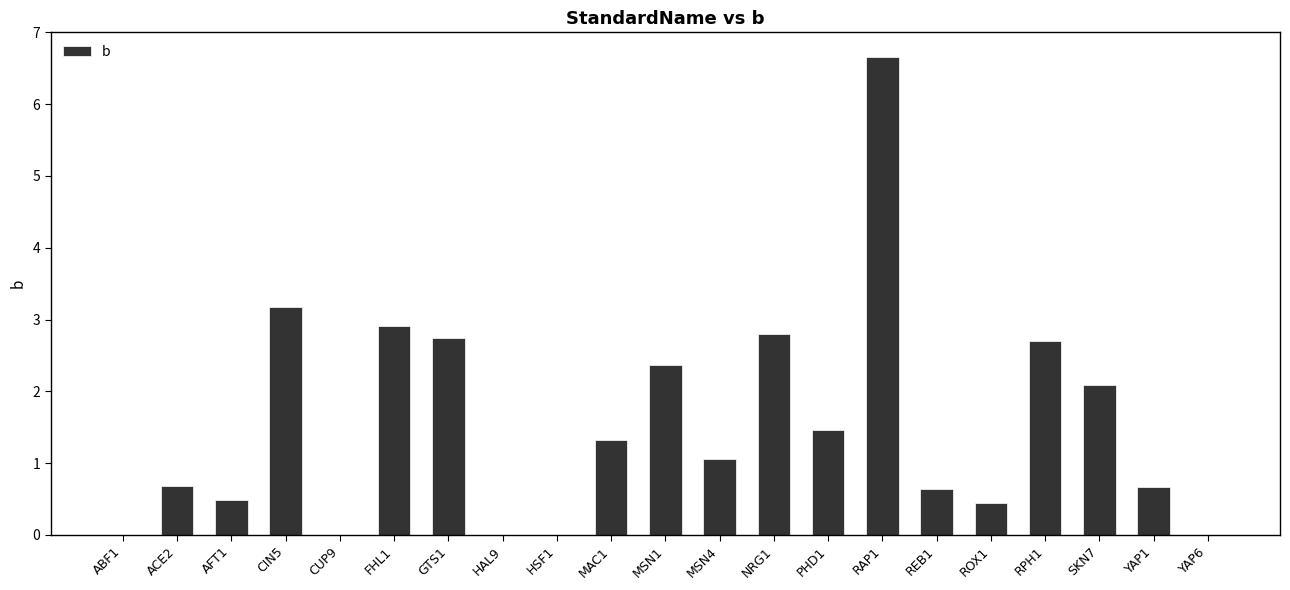

The value at REB1 is 0.2. True or false?

False